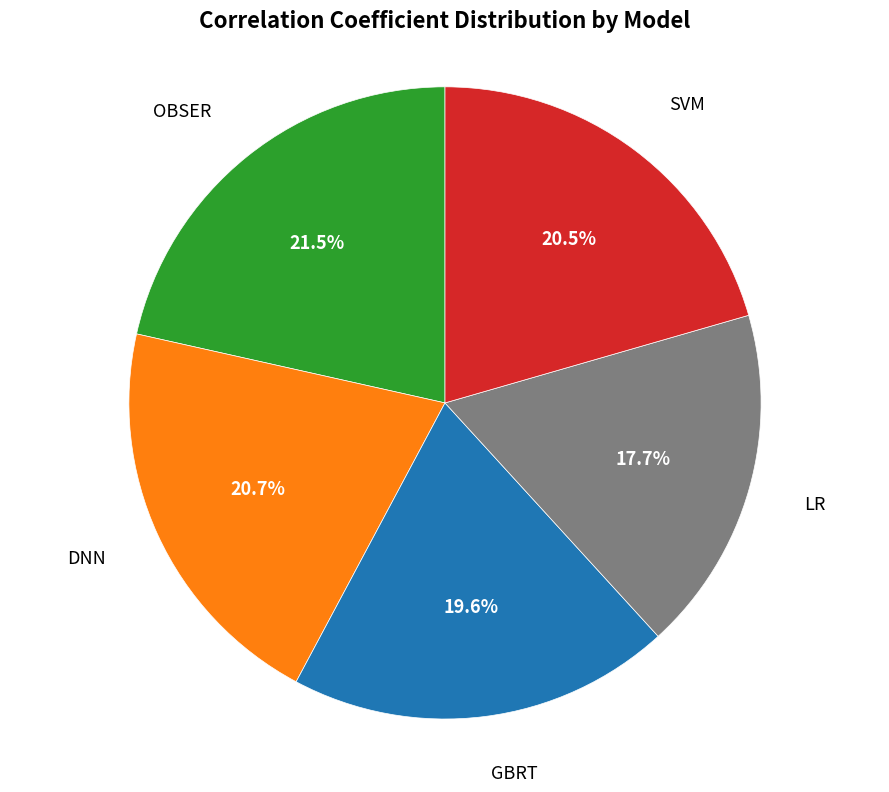

What percentage is the GBRT slice, to the nearest percent?

20%